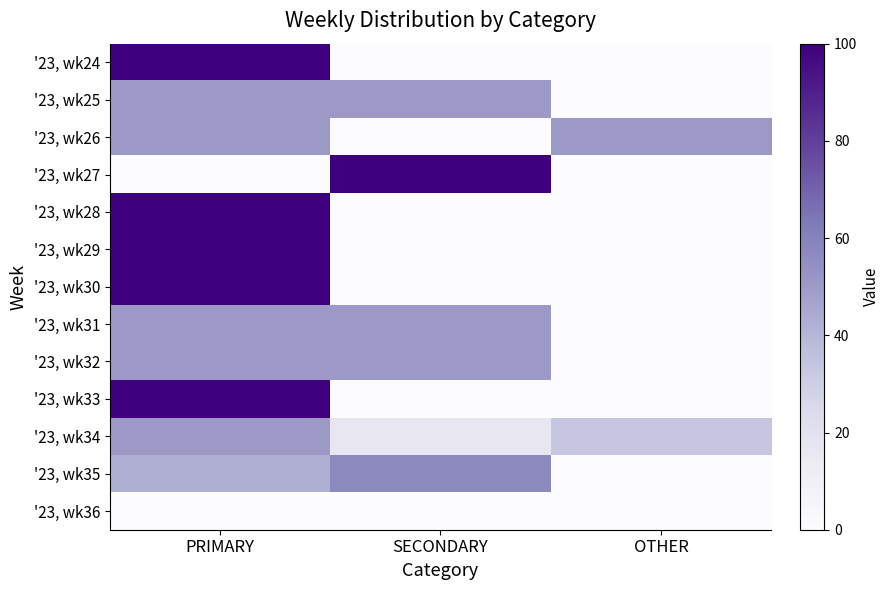

Which series has the largest range (max minus min)?

'23, wk24